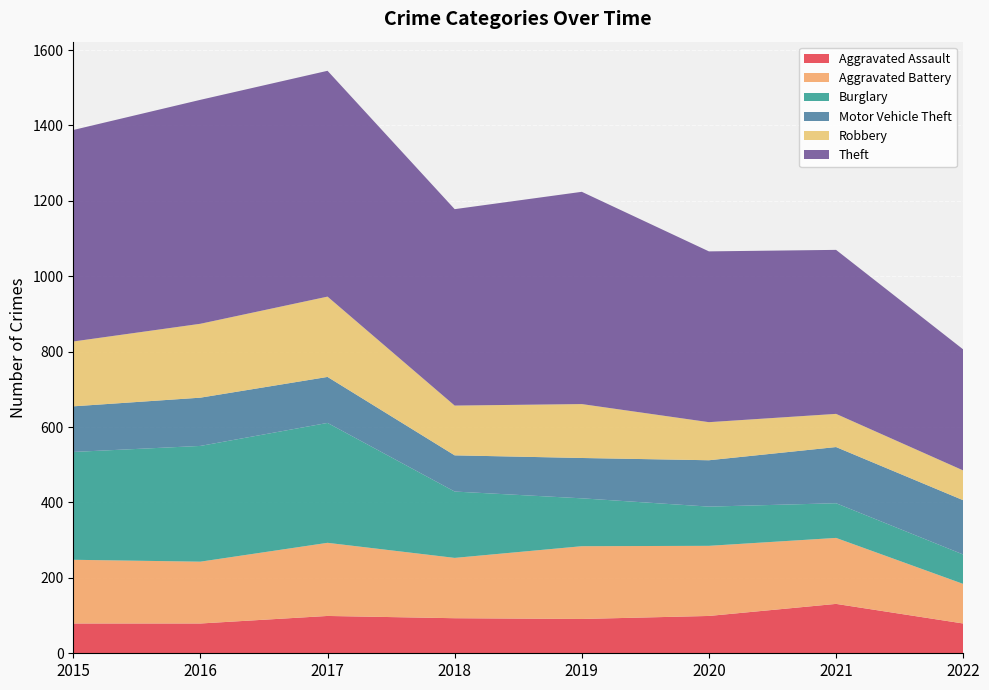

Reading left to right, what are all the values shown in this chart?

Aggravated Assault: 79	79	99	93	91	99	131	79
Aggravated Battery: 169	164	194	160	193	186	175	105
Burglary: 286	307	318	176	127	104	92	78
Motor Vehicle Theft: 121	128	122	96	107	123	149	144
Robbery: 172	196	213	132	143	101	88	79
Theft: 561	594	599	521	563	453	435	321